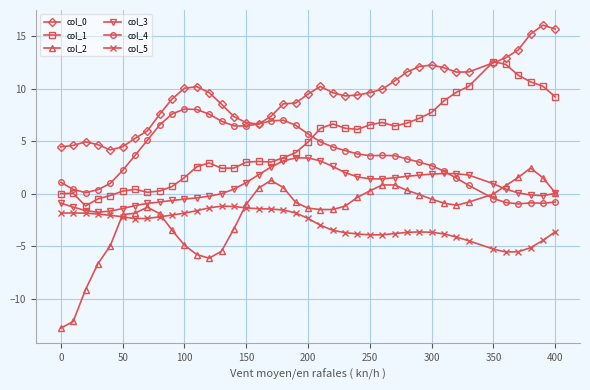

What is the value of the col_0 point at the 20th from the left?

8.7